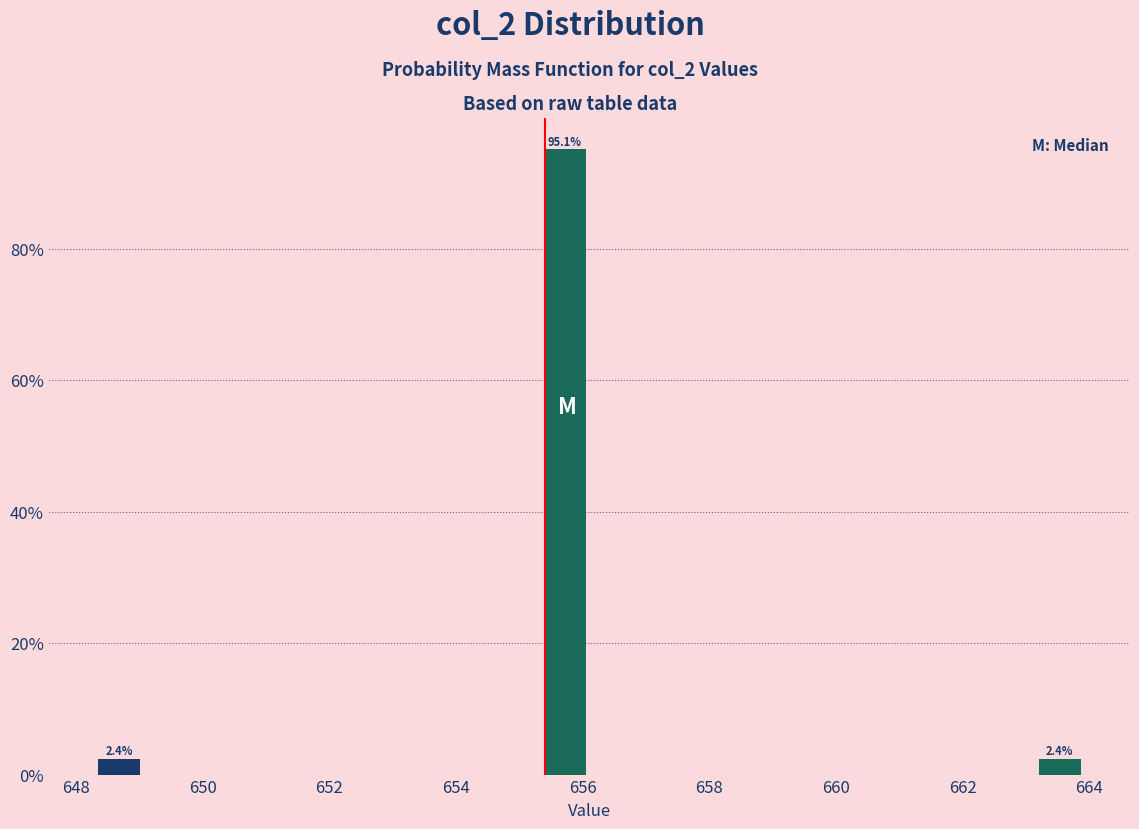

Read against the x-axis, roughly where is the centre of the tallest bar?

655.8